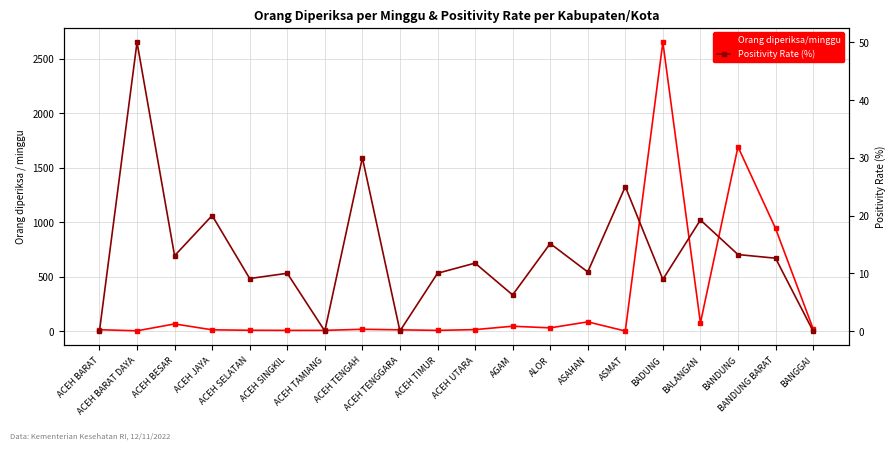

True or false: Positivity Rate (%) has more than 1 interior local peaks.

True